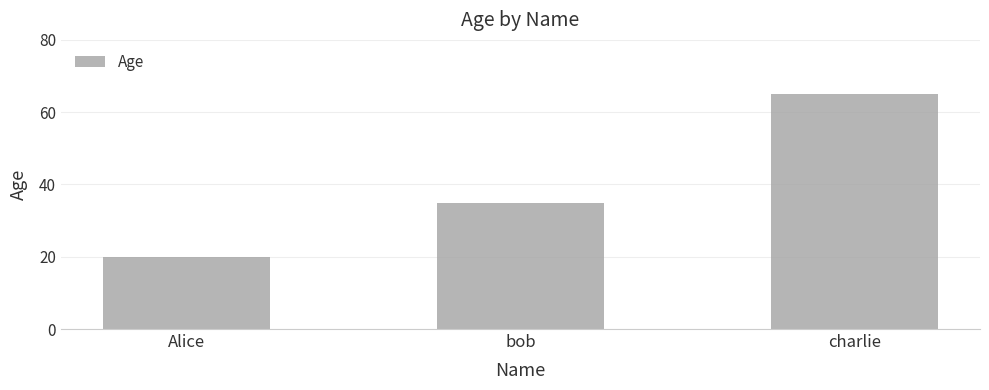

Count the number of categories in the chart.

3